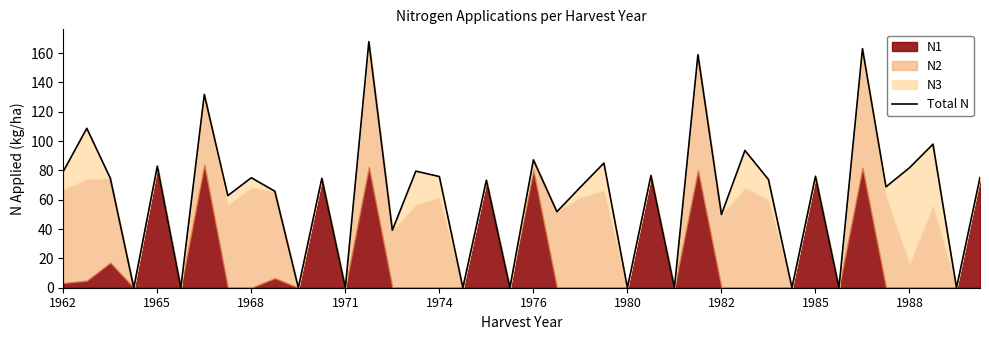

What is the value of the 9th point from the left?

75.0